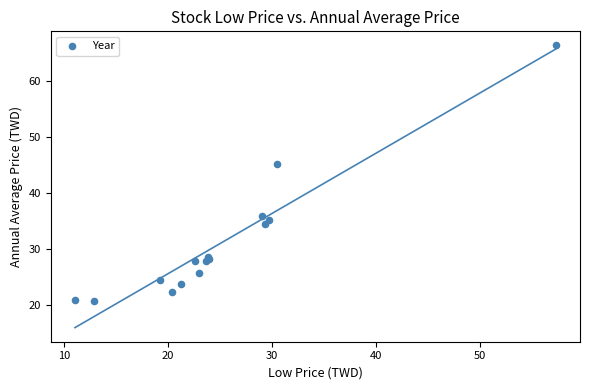

What Y value in the scatter plot is closest to 43?

45.1